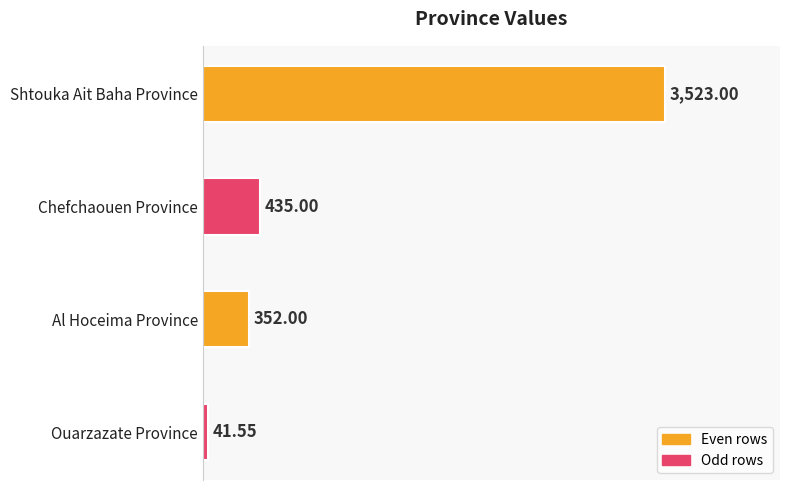

Which label corresponds to the smallest value in the chart?

Ouarzazate Province